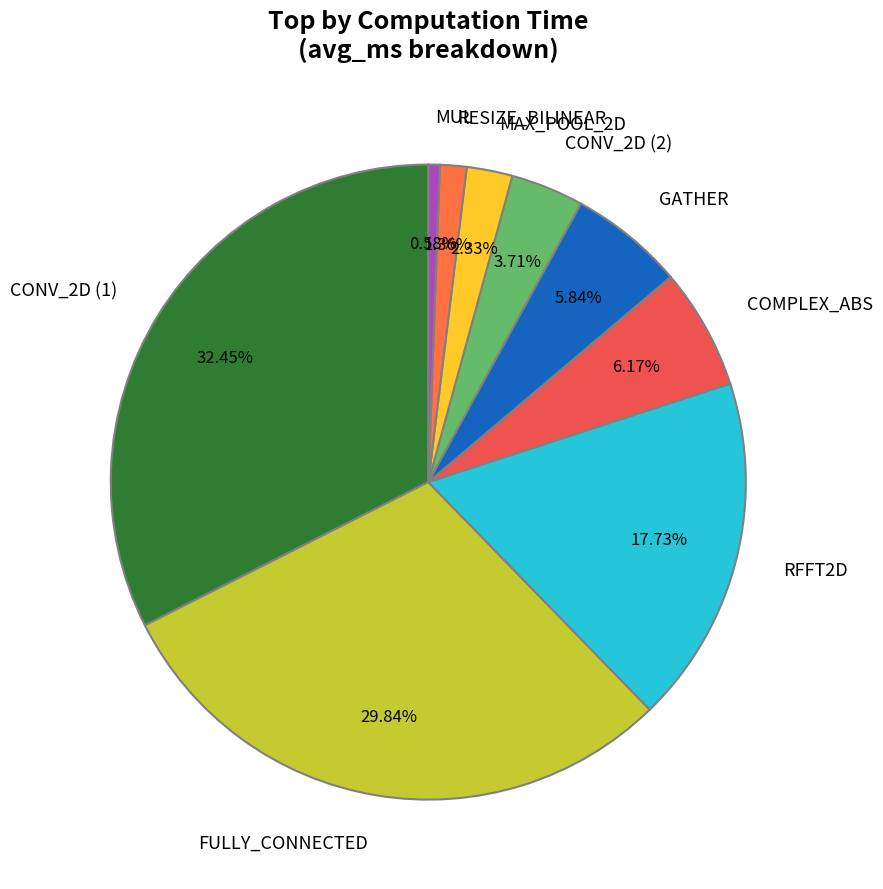

How many slices are in this pie chart?

9